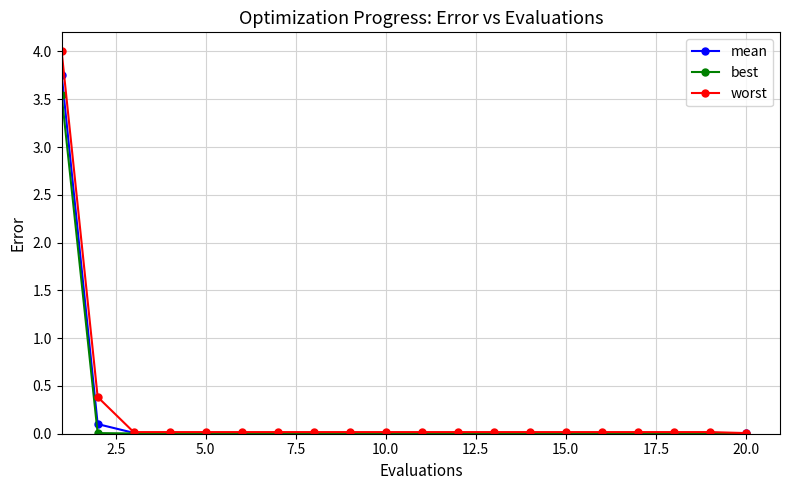

Which series has the widest spread of values?

worst